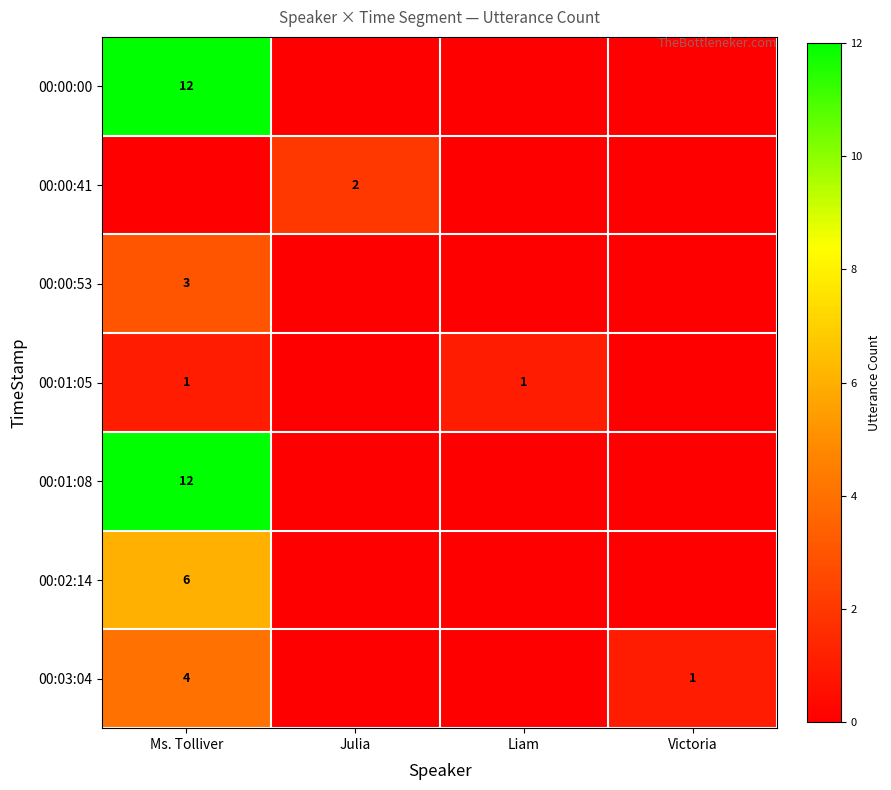

True or false: 00:03:04 has a value of 1 at Victoria.

True